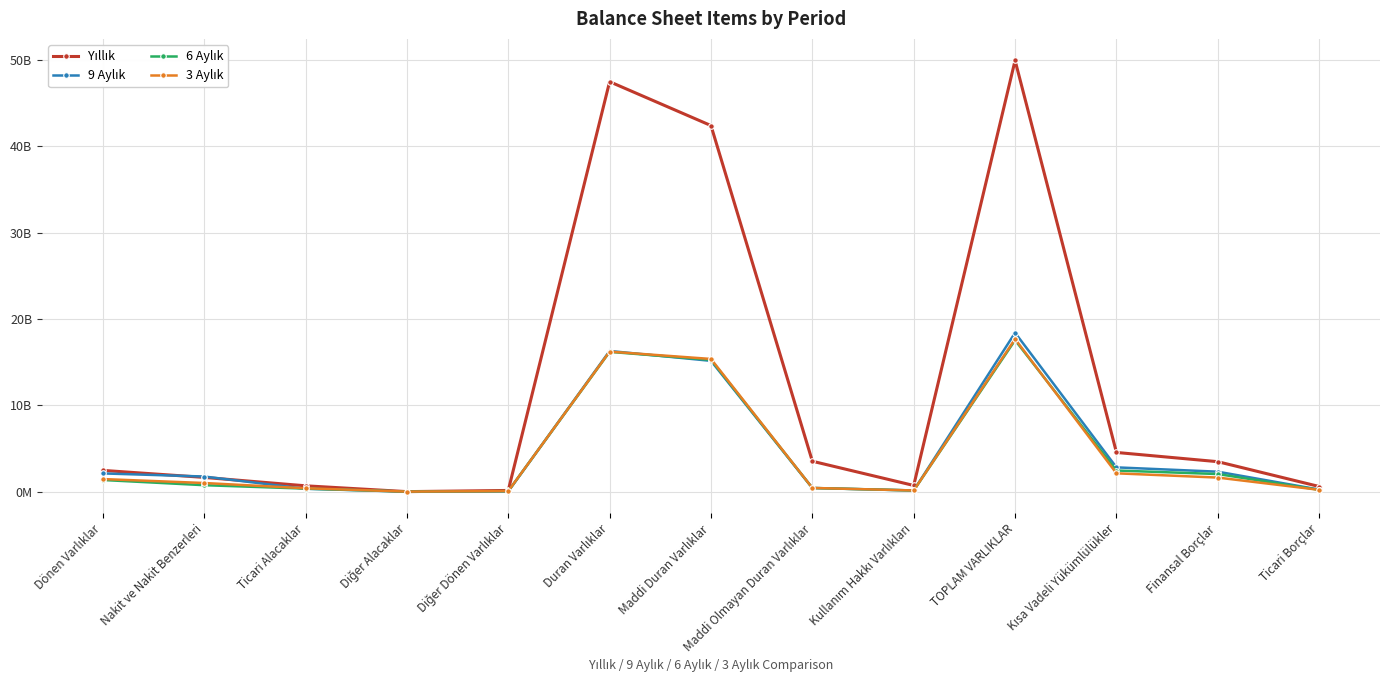

What is the total value across all series at Dönen Varlıklar?

7373974000